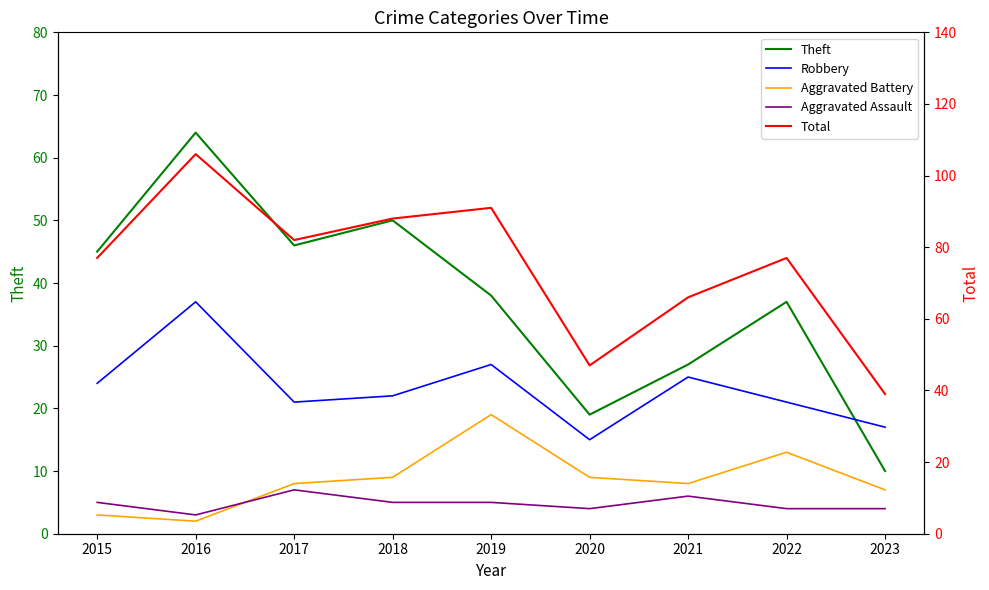

What is the value of the Aggravated Battery point at the 3rd from the left?

8